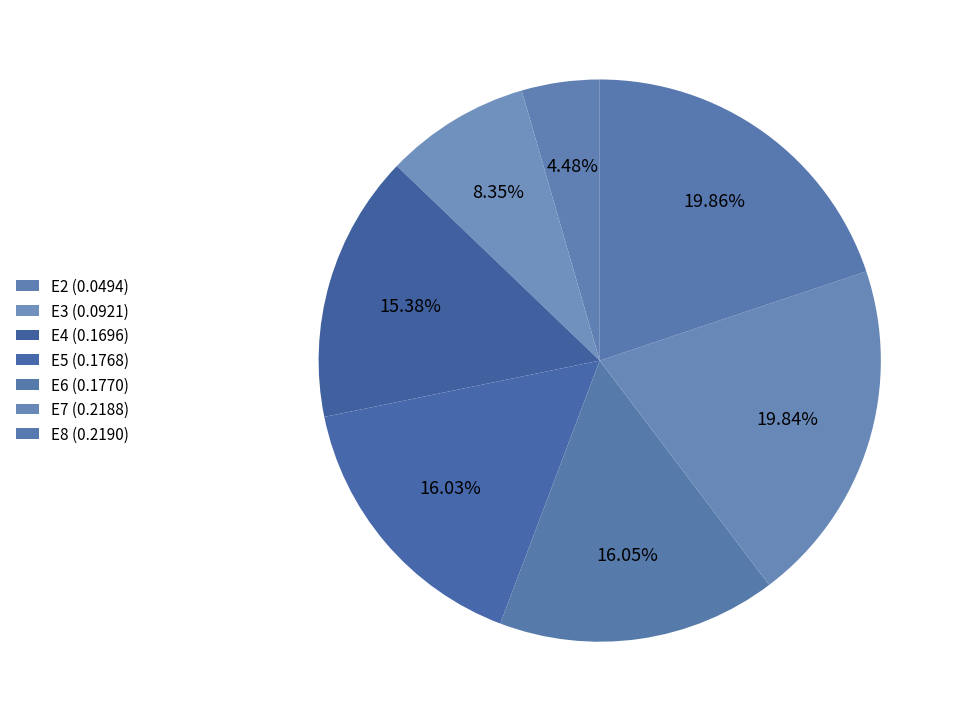

Count the number of slices in the pie.

7